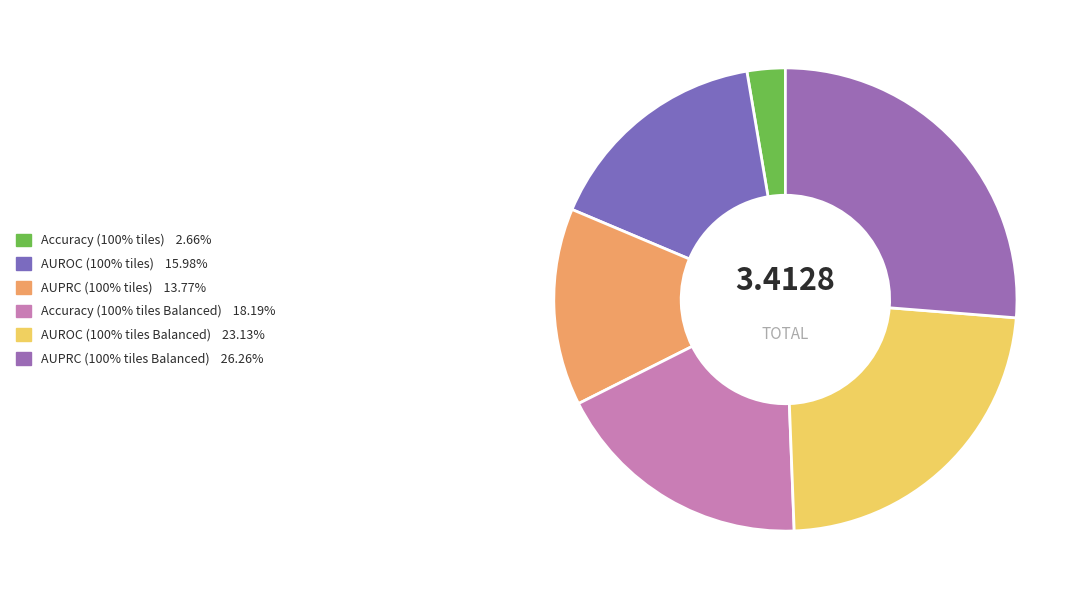

Count the number of slices in the pie.

6